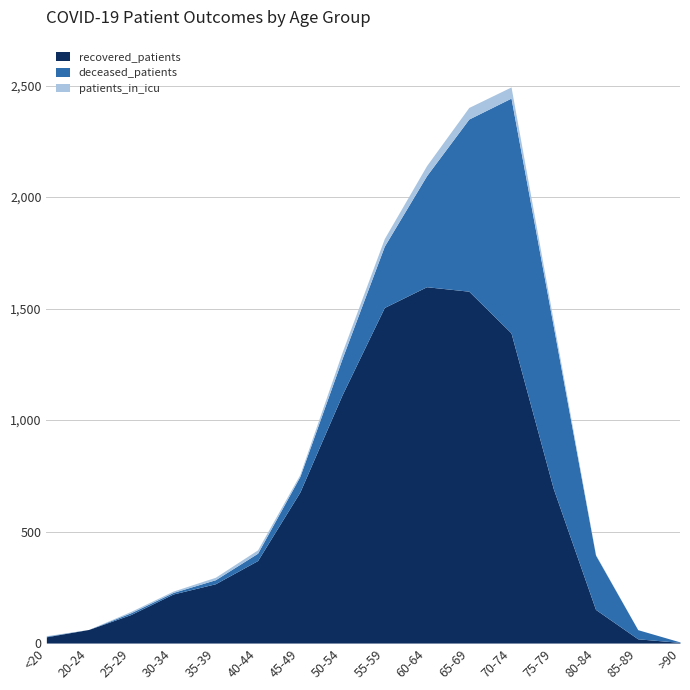

Which category has the highest value across all series?

60-64